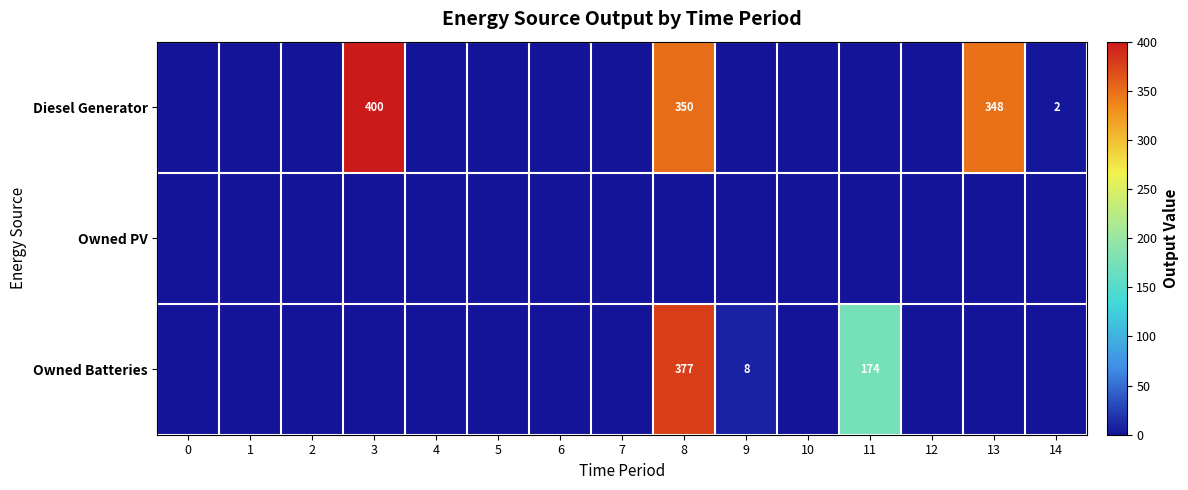

How many data points does each series have?

15